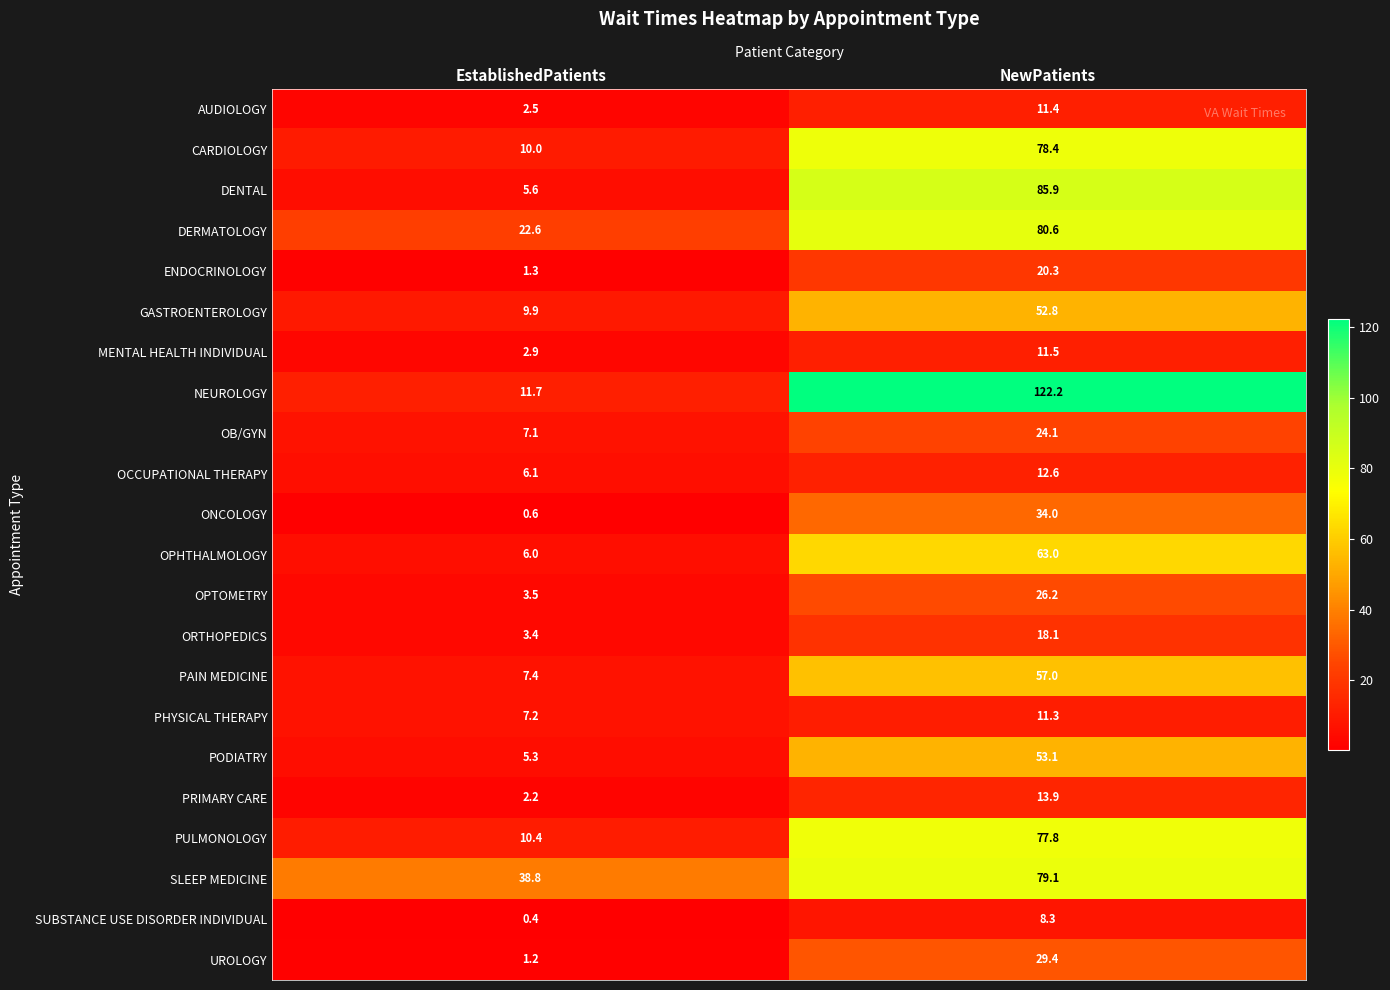

Count the number of data series in this chart.

22